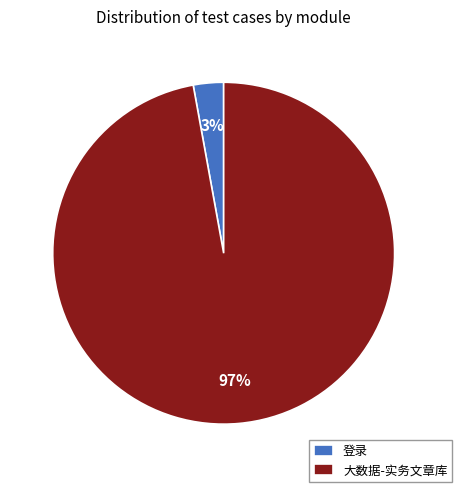

To the nearest percent, what percentage of the pie is 登录?

3%